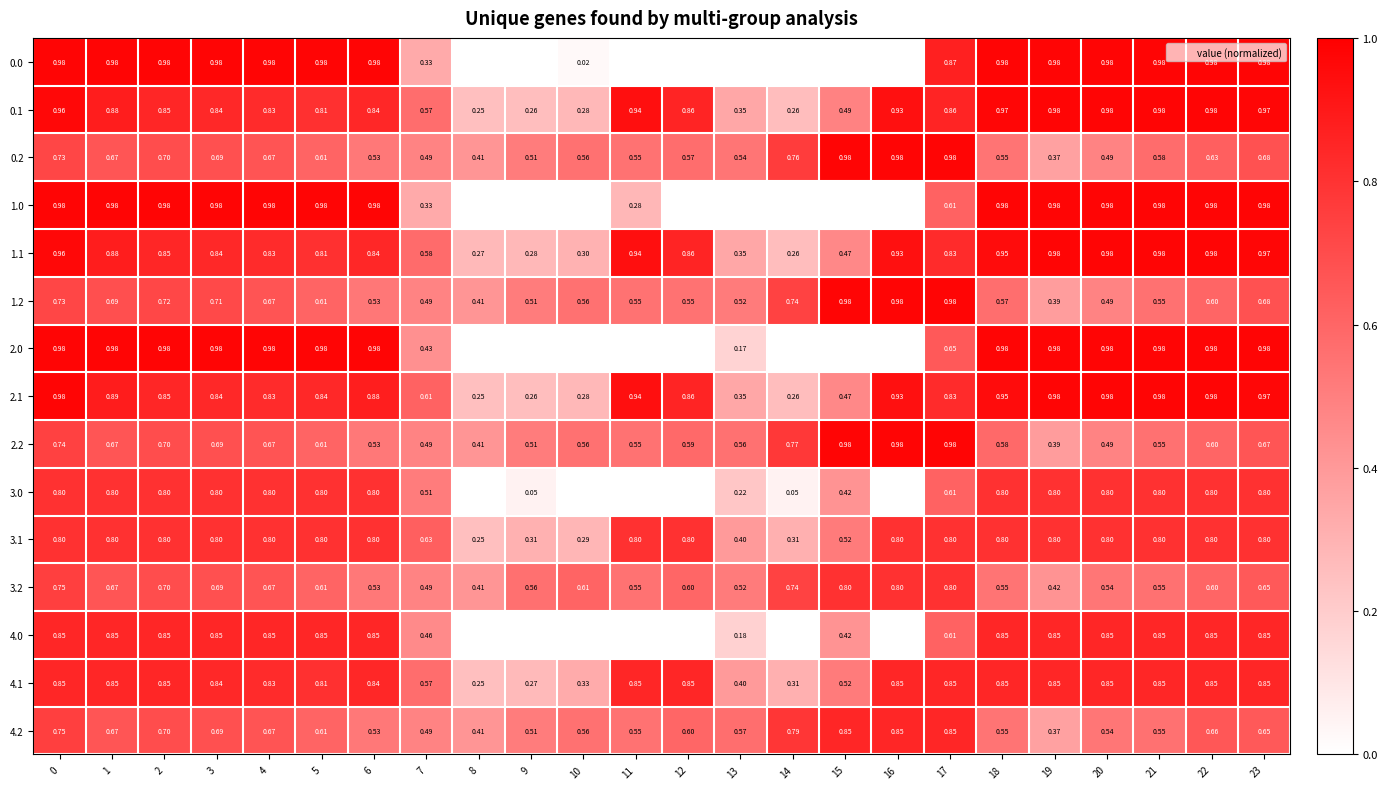

Which category has the lowest value in the 3.1 series?

8